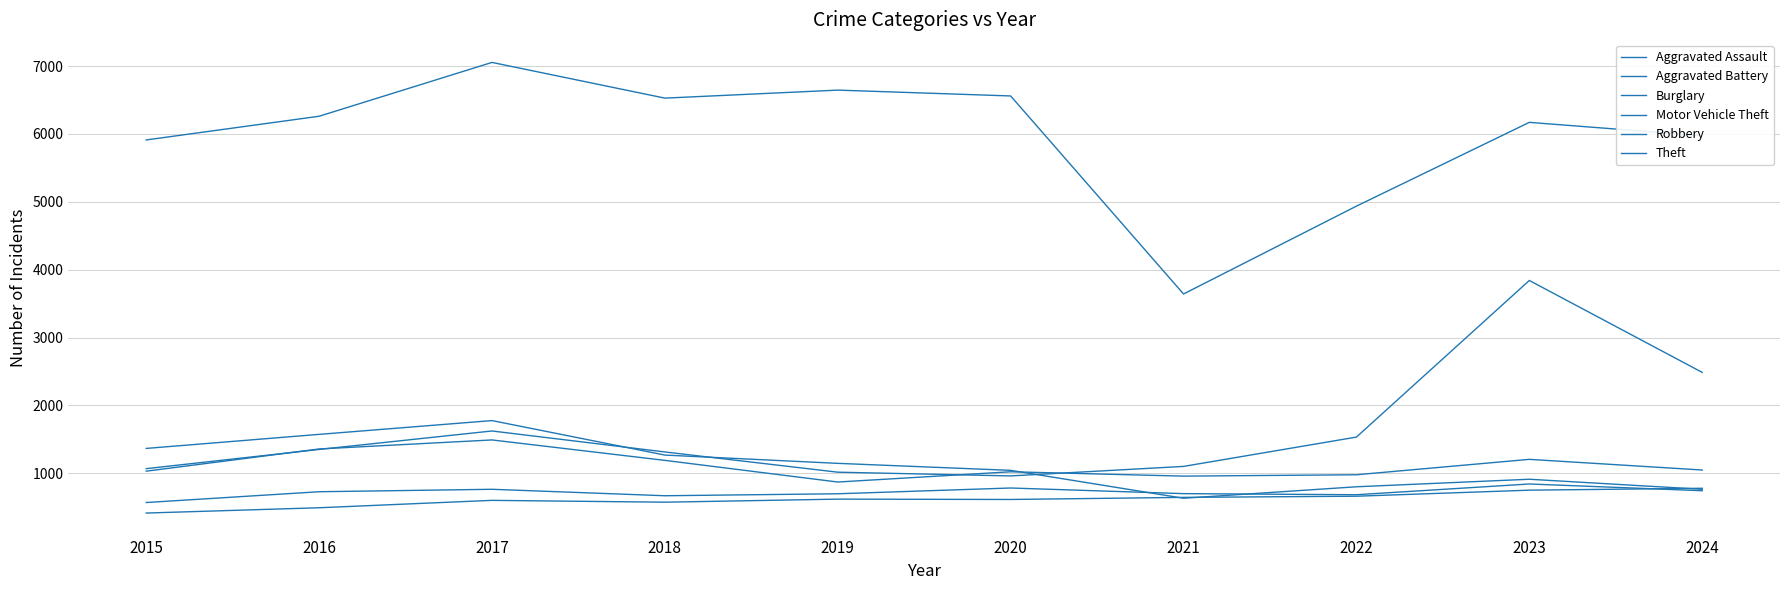

Is it true that Burglary equals 802 at 2022?

True